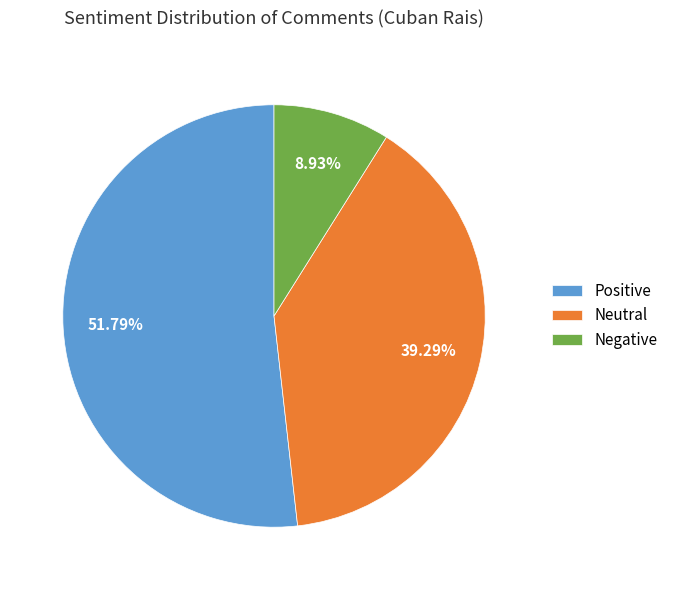

How many slices are in this pie chart?

3